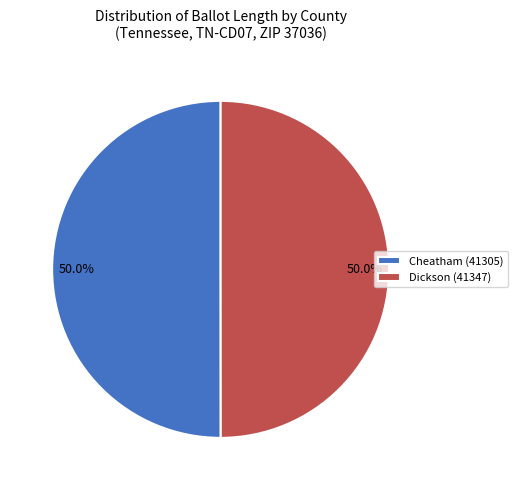

Combined, do Cheatham (41305) and Dickson (41347) account for over 50%?

Yes